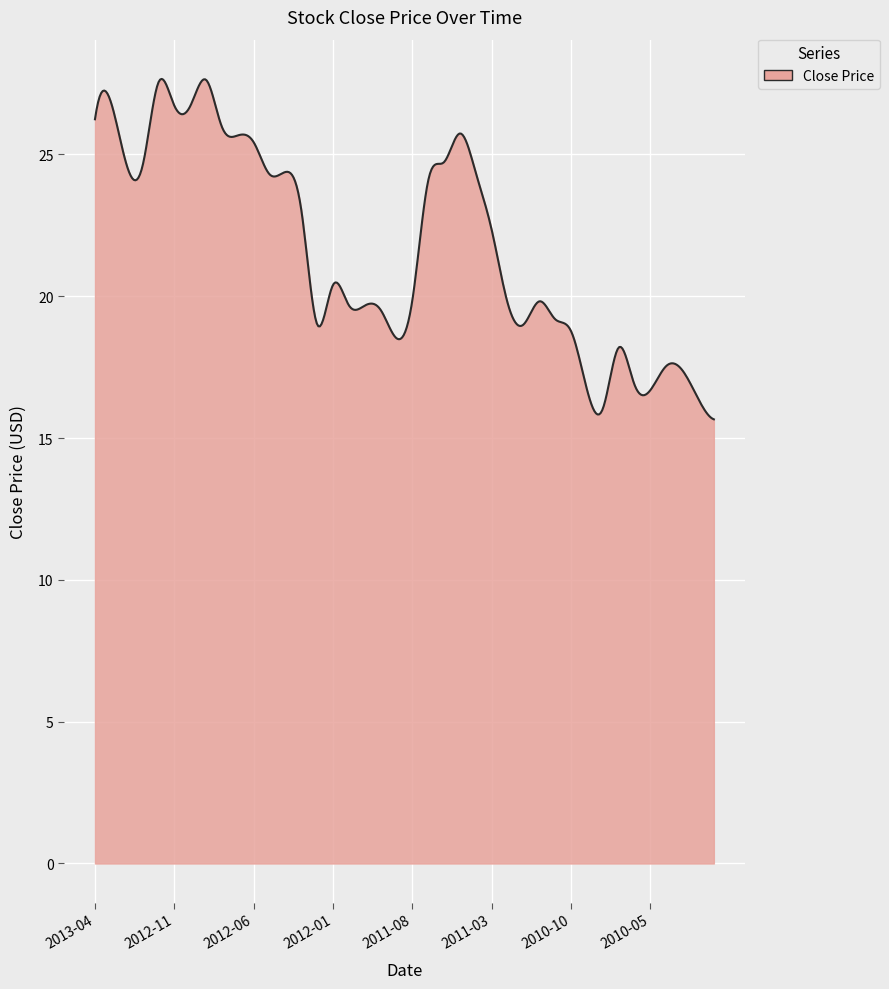

How many distinct data groups are displayed?

1